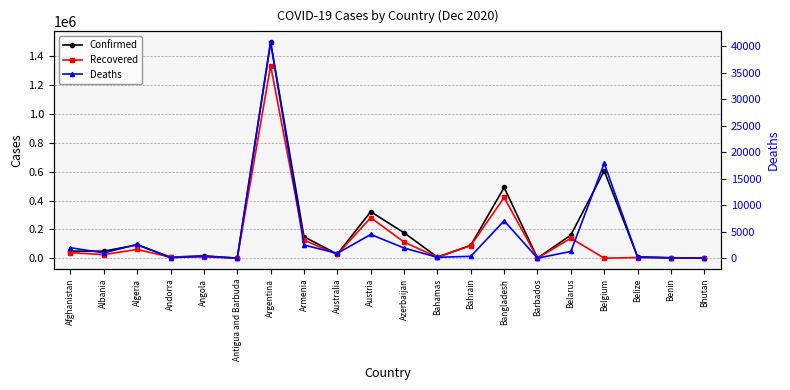

How many values in Recovered are above zero?

19